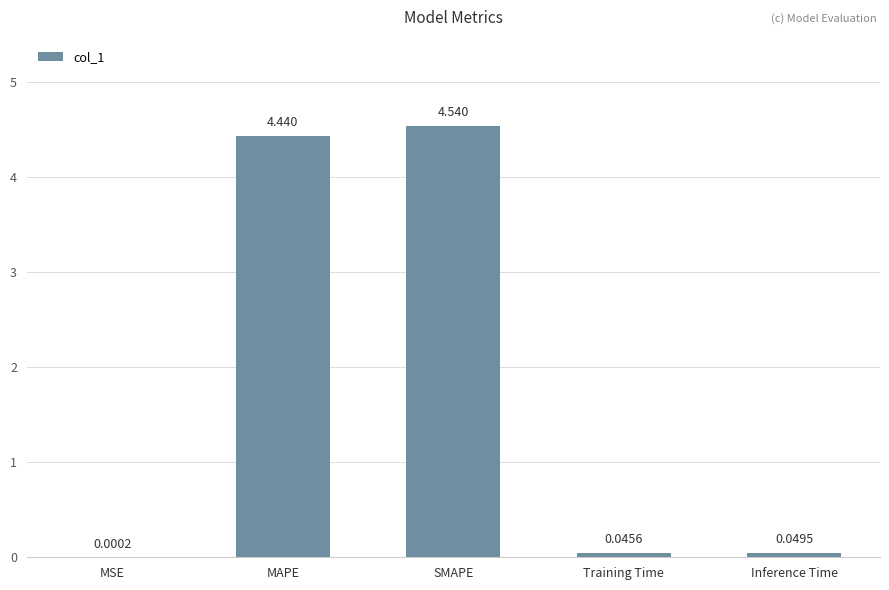

Count the number of data series in this chart.

1